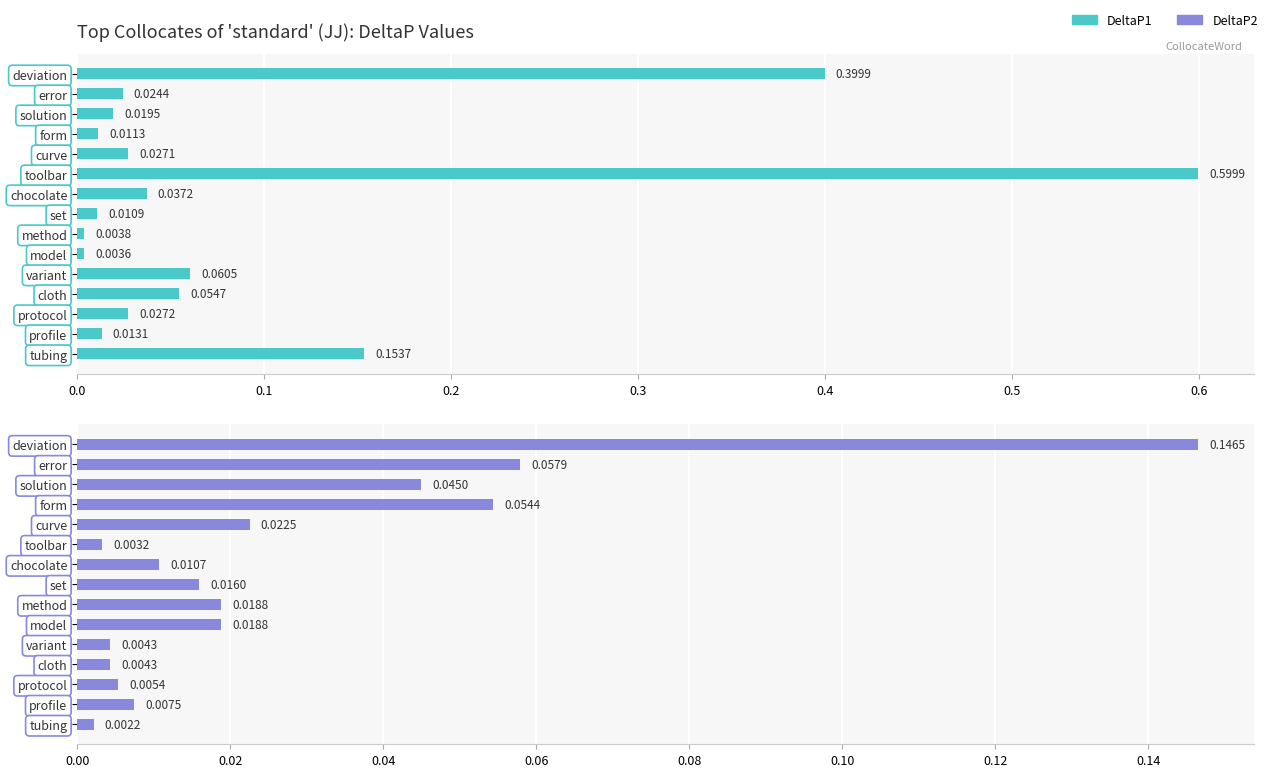

Between error and protocol, which series saw the biggest shift?

DeltaP2